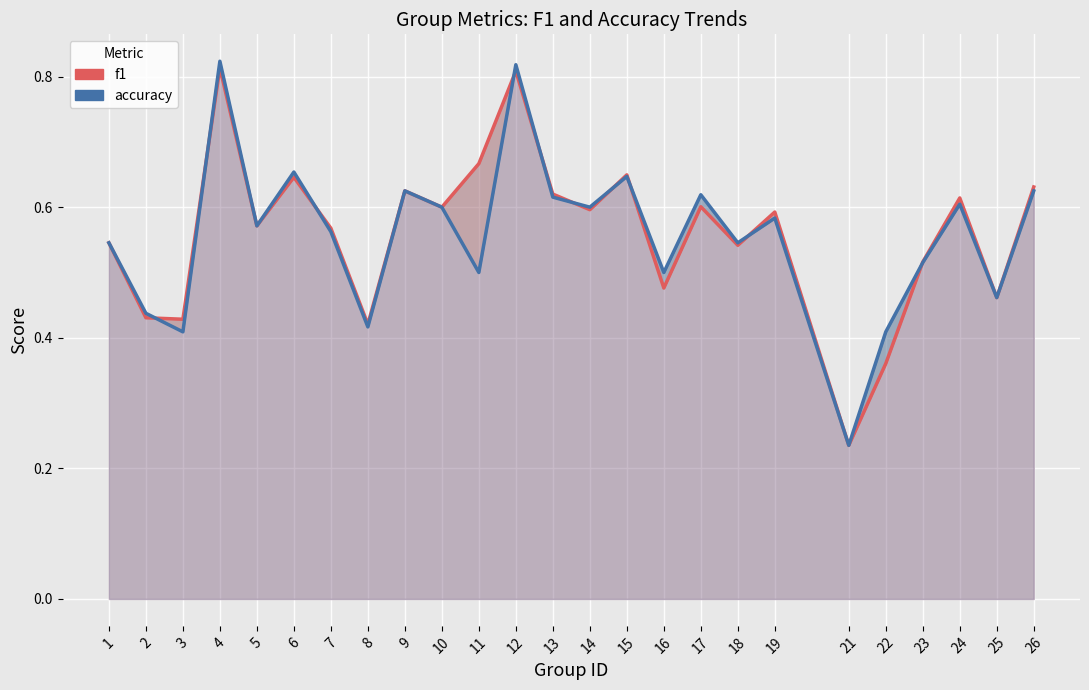

Which series has the widest spread of values?

accuracy